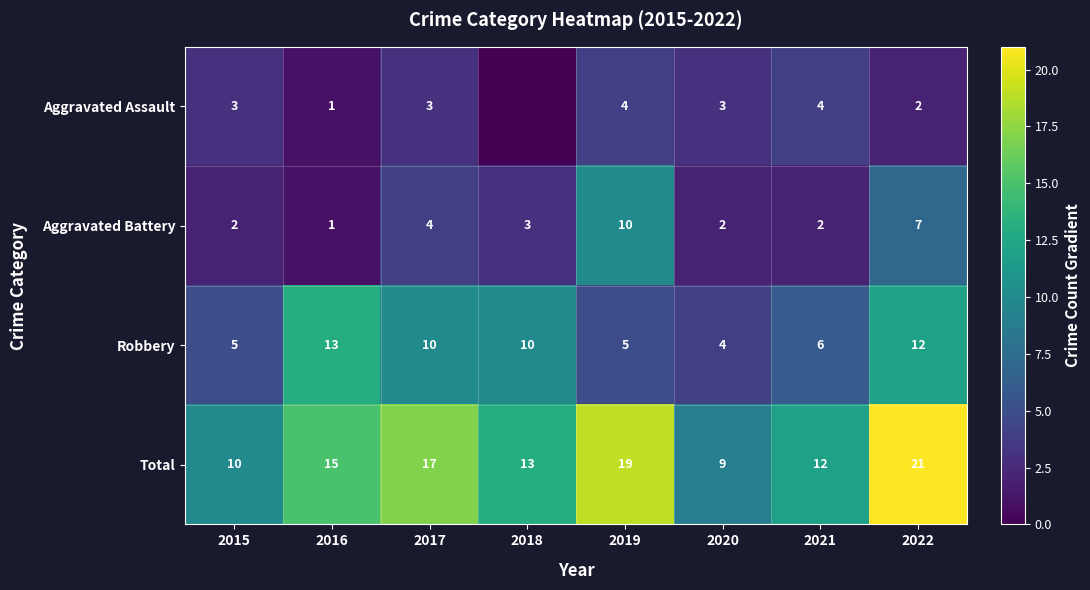

Which label corresponds to the smallest value in the chart?

2018